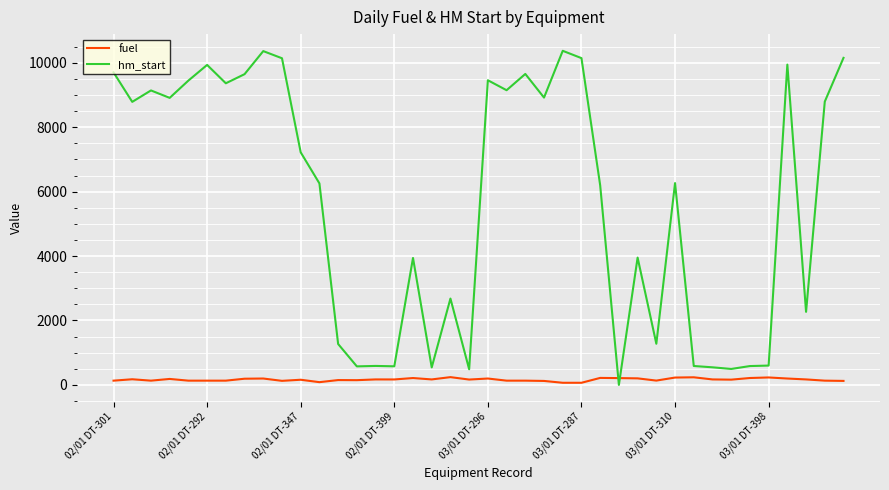

Which series has the largest range (max minus min)?

hm_start